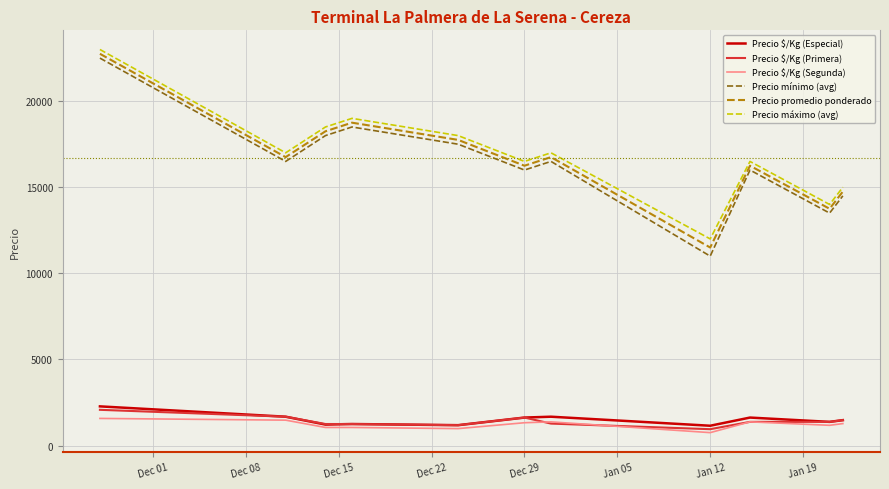

Which series has the largest range (max minus min)?

Precio mínimo (avg)